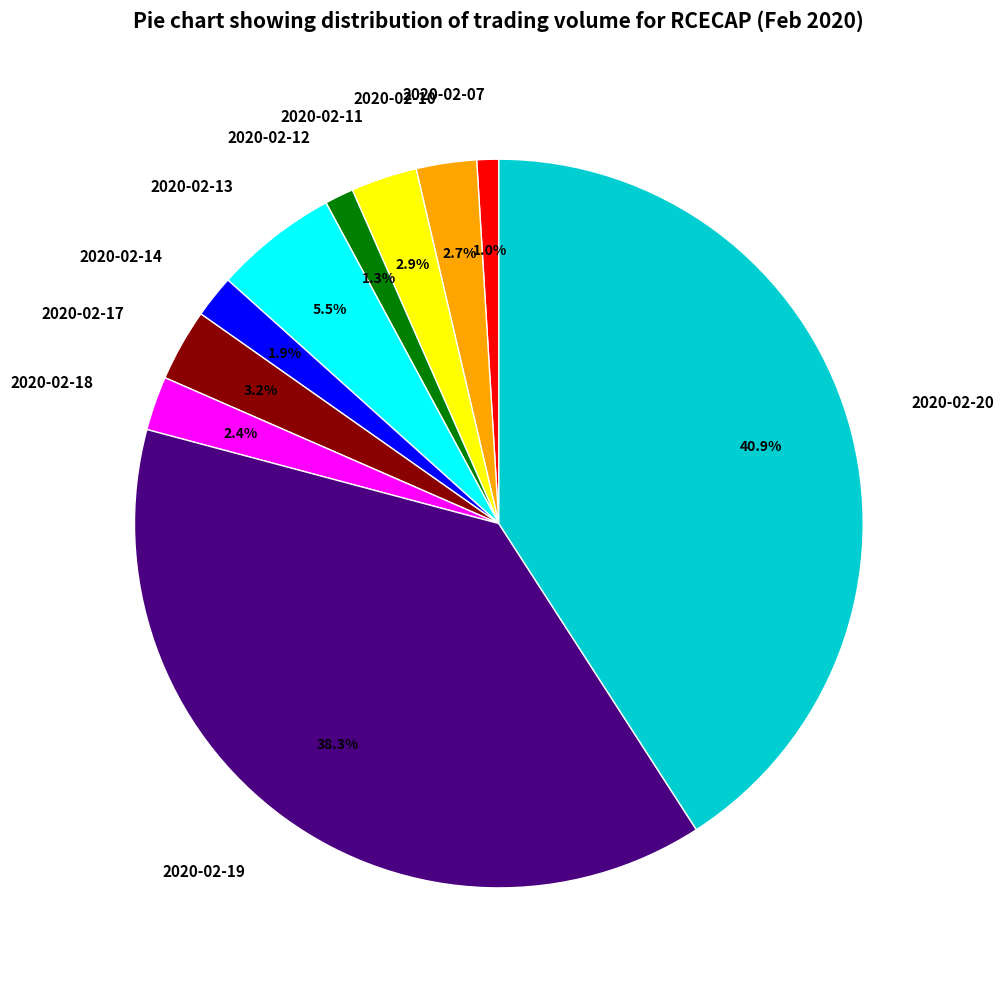

Does 2020-02-13 represent more than half of the total?

No